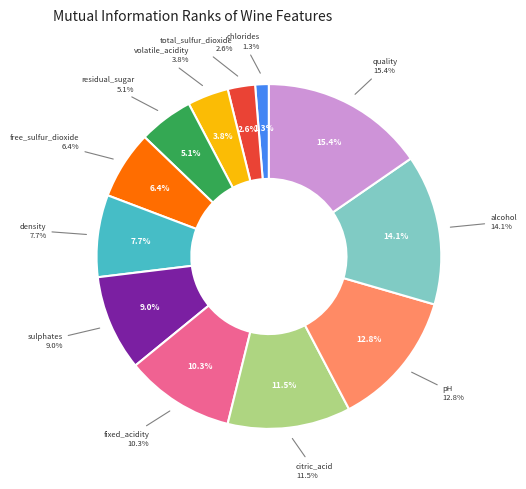

Is it true that citric_acid is 5% of the pie?

False